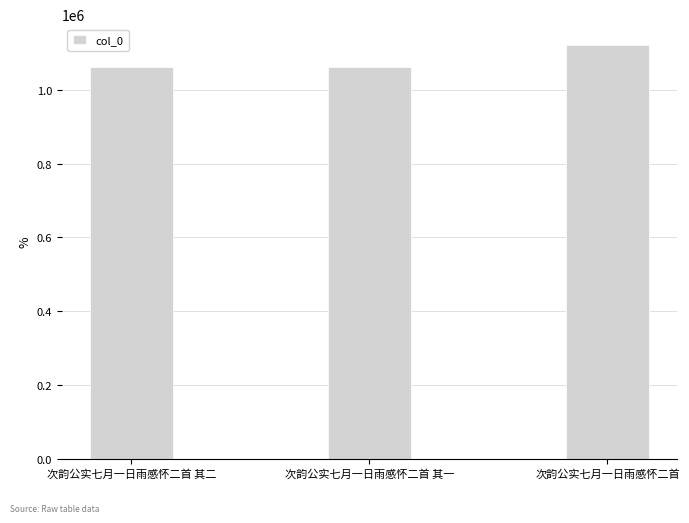

What is the smallest value displayed?

1062135